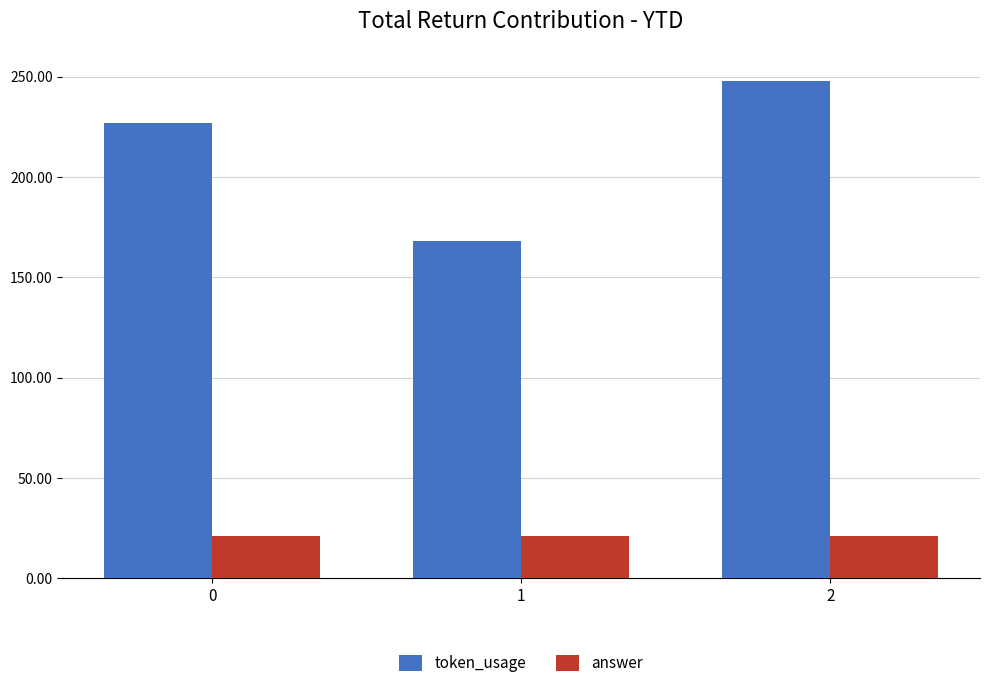

Reading left to right, transcribe all the data shown in this chart.

token_usage: 0=227	1=168	2=248
answer: 0=21	1=21	2=21